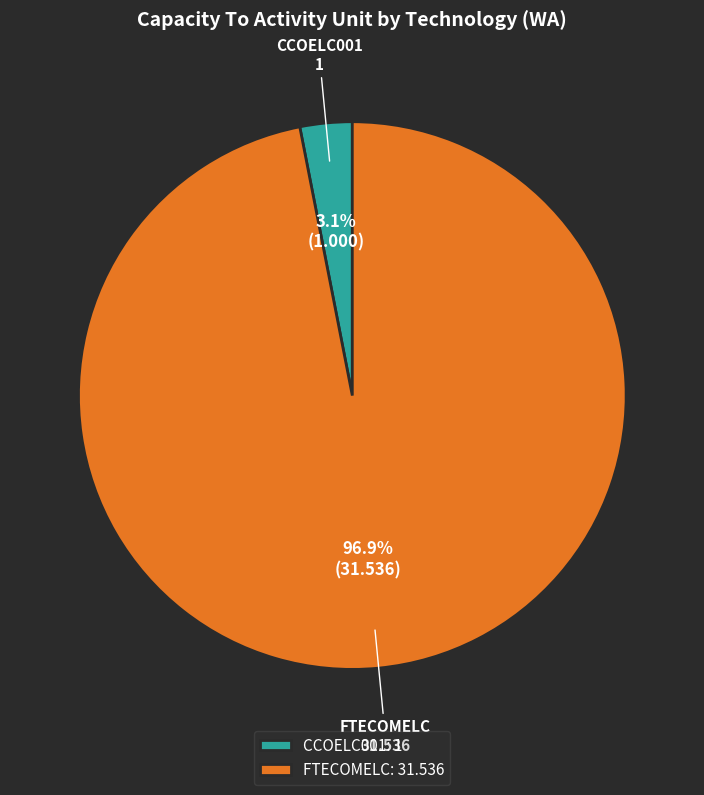

To the nearest percent, what is the difference between the largest and smallest slice percentages?

94%